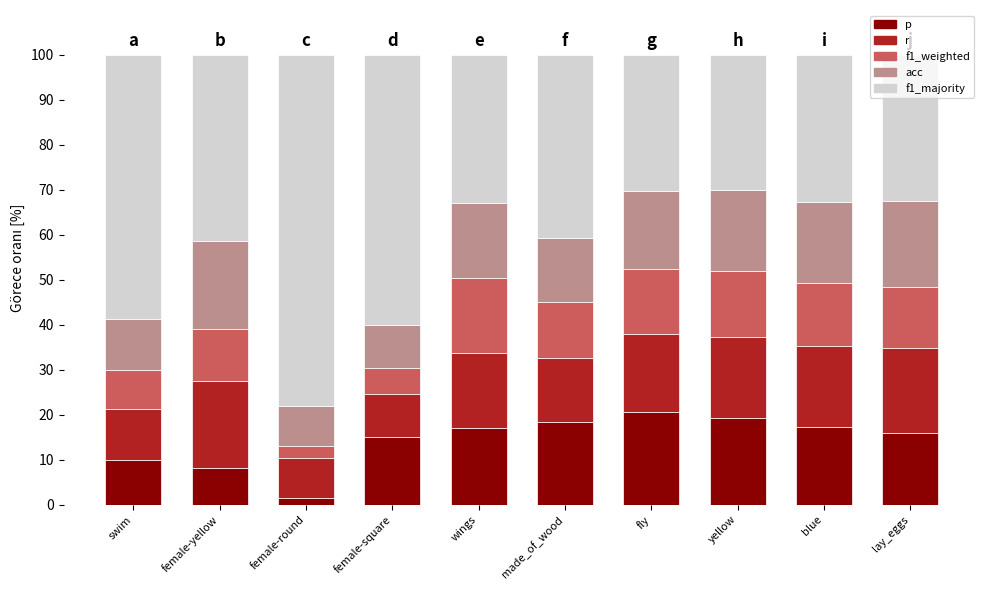

What is the total value across all series at female-square?

100.0